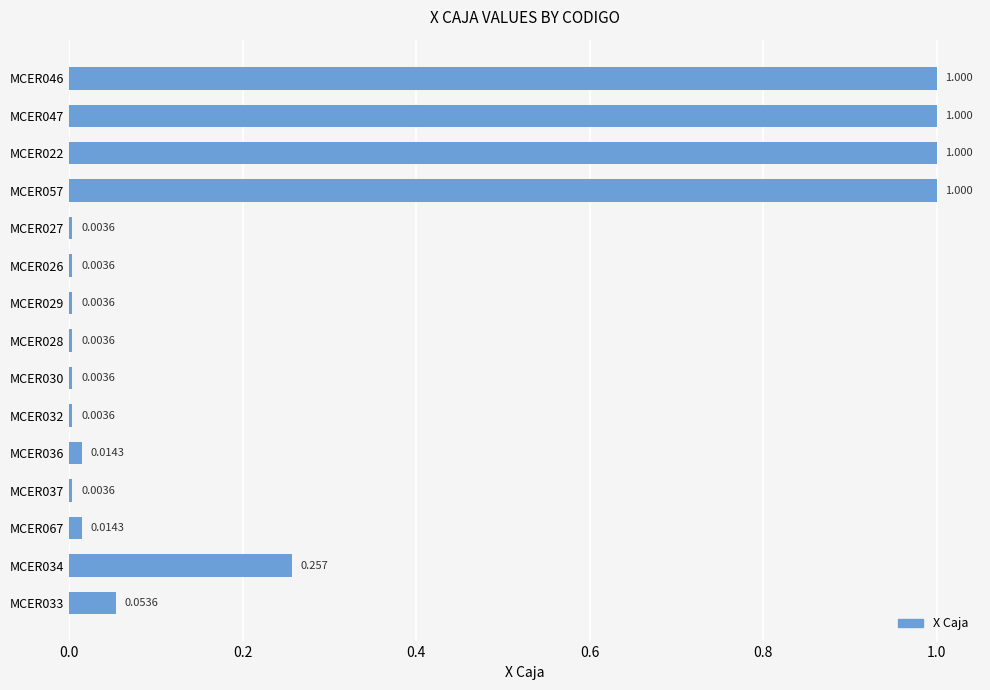

How many bars are there in total?

15